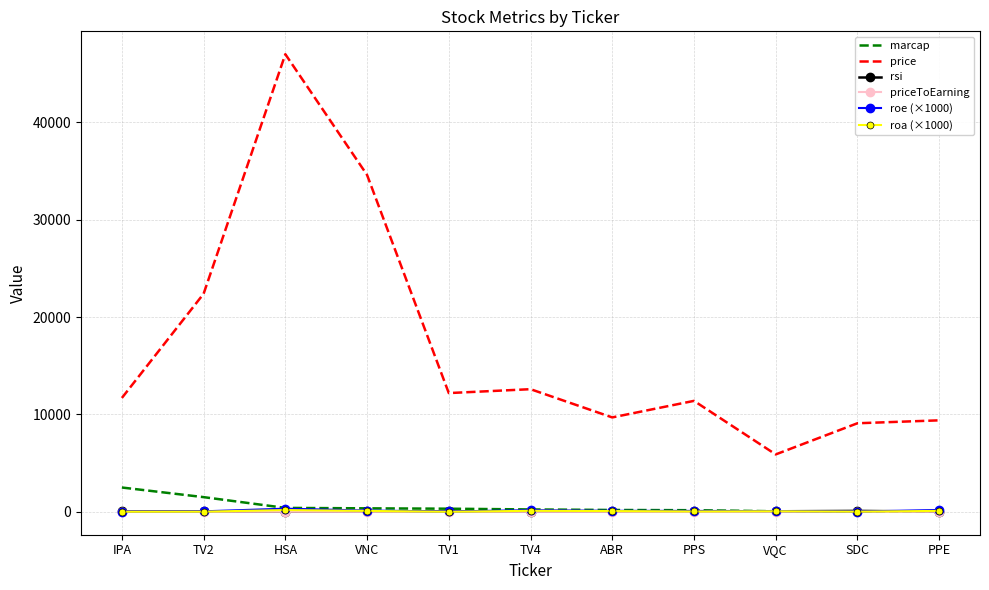

Which category has the highest value across all series?

HSA